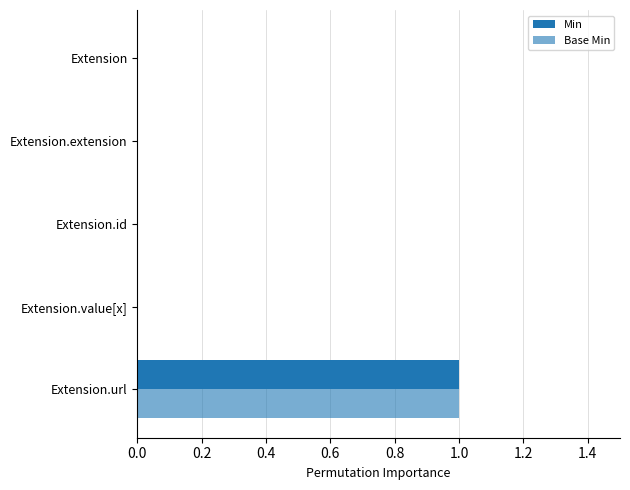

How many categories are shown in the chart?

5